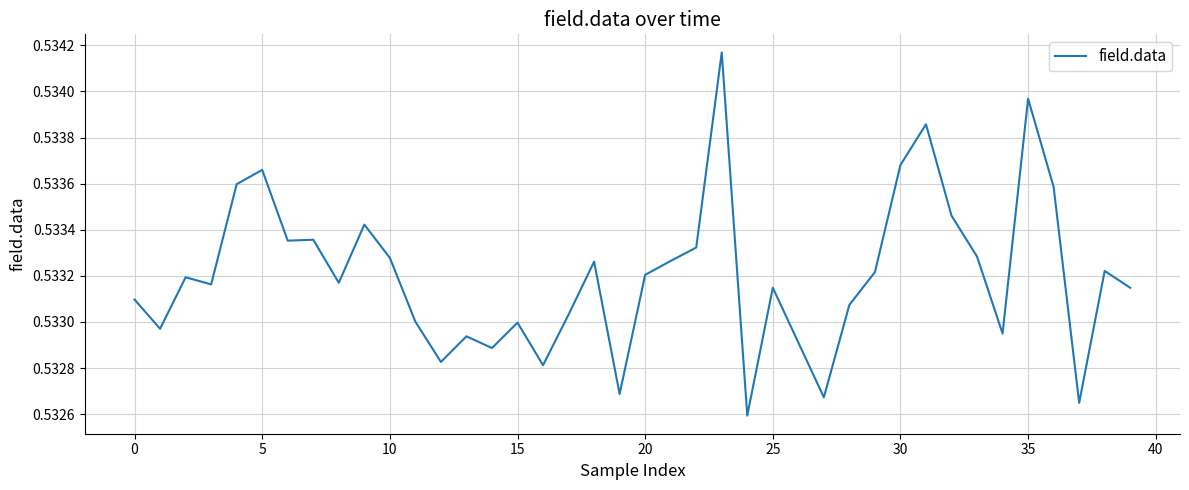

How many values are between 0 and 1?

40